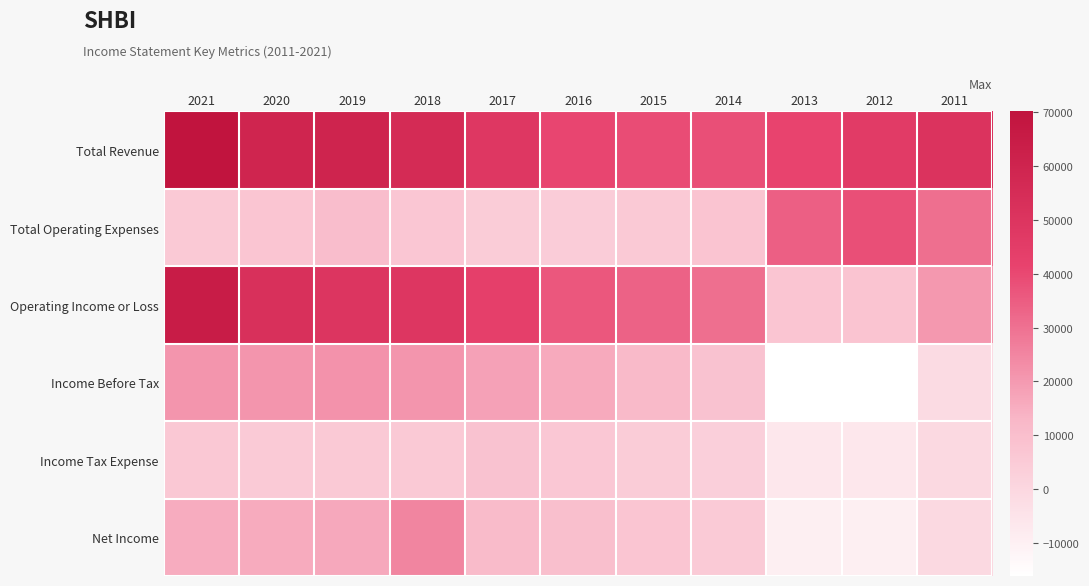

Reading left to right, what are all the values shown in this chart?

Total Revenue: 2021=70200	2020=59700	2019=59800	2018=55900	2017=48000	2016=40700	2015=38900	2014=38300	2013=41400	2012=45900	2011=50900
Total Operating Expenses: 2021=5700	2020=7100	2019=10300	2018=6900	2017=4600	2016=4300	2015=5400	2014=7600	2013=34300	2012=38300	2011=30600
Operating Income or Loss: 2021=64500	2020=52600	2019=49400	2018=49000	2017=43400	2016=36400	2015=33500	2014=30700	2013=7100	2012=7600	2011=20300
Income Before Tax: 2021=21200	2020=21000	2019=21900	2018=21100	2017=18000	2016=15900	2015=11500	2014=8100	2013=-16100	2012=-16200	2011=-1600
Income Tax Expense: 2021=5800	2020=5300	2019=5600	2018=5400	2017=8200	2016=6300	2015=4400	2014=3100	2013=-6500	2012=-6600	2011=-700
Net Income: 2021=15400	2020=15700	2019=16200	2018=25000	2017=11300	2016=9600	2015=7100	2014=5100	2013=-9600	2012=-9600	2011=-900